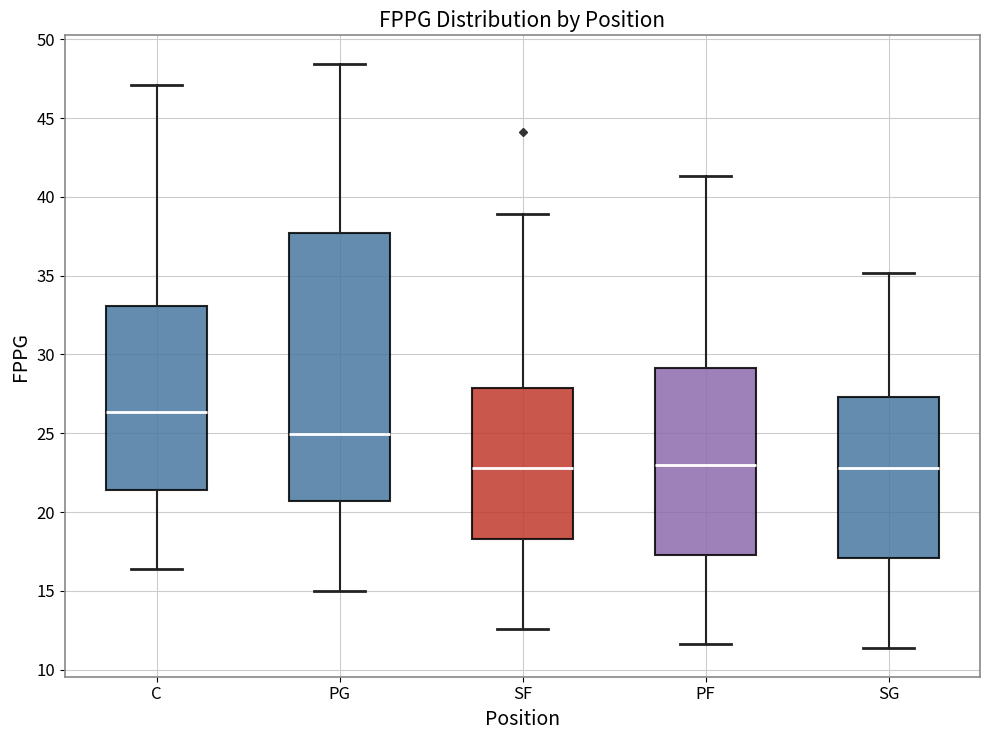

Reading left to right, read every box against the y-axis: the position of its median line, the range the box covers, and the ends of its whiskers. The values are not printed on the chart, so give them approximately, as read against the axis.

C: median 26.5, box 21.5 to 33.0, whiskers 16.5 to 47.0
PG: median 25.0, box 20.5 to 37.5, whiskers 15.0 to 48.5
SF: median 23.0, box 18.5 to 28.0, whiskers 12.5 to 39.0
PF: median 23.0, box 17.5 to 29.0, whiskers 11.5 to 41.5
SG: median 23.0, box 17.0 to 27.5, whiskers 11.5 to 35.0